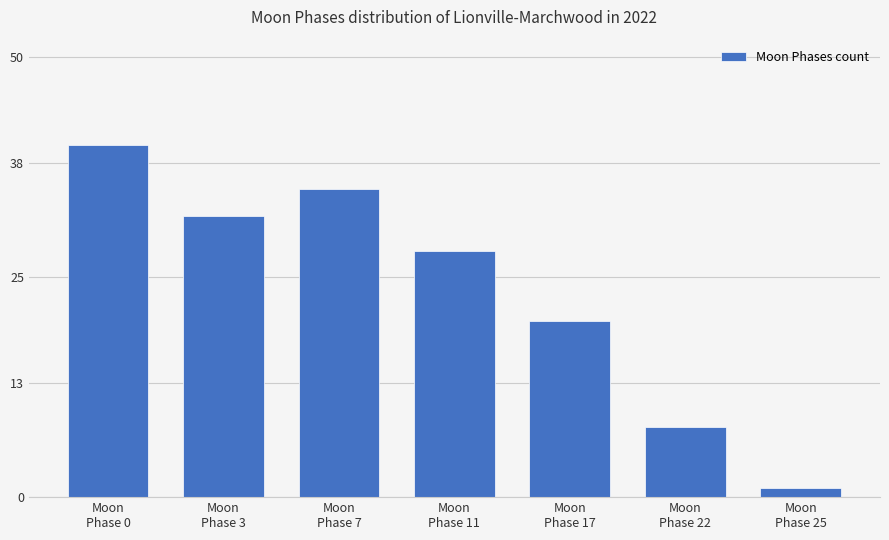

What is the label of the 1st bar from the left?

Moon
Phase 0